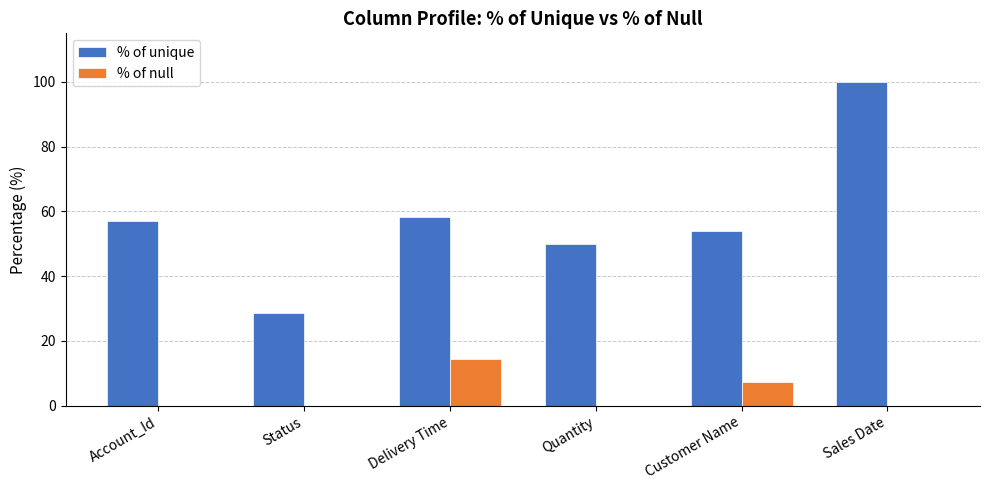

What is the sum of all % of unique values?

347.9